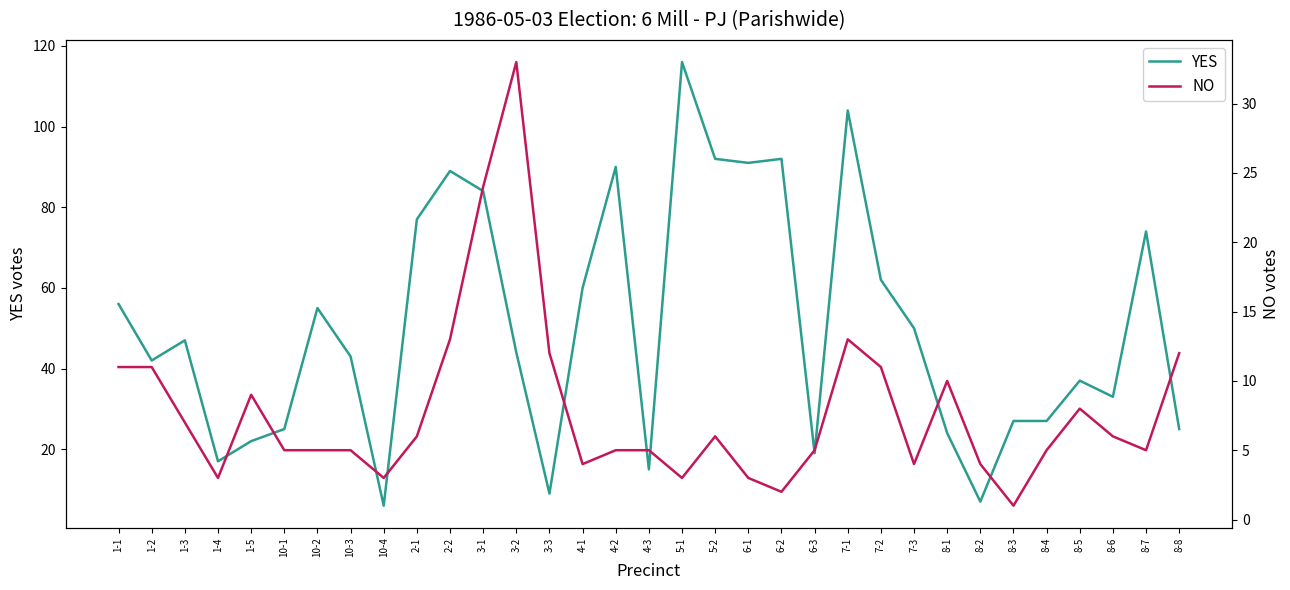

How many interior local valleys does the YES series have?

9